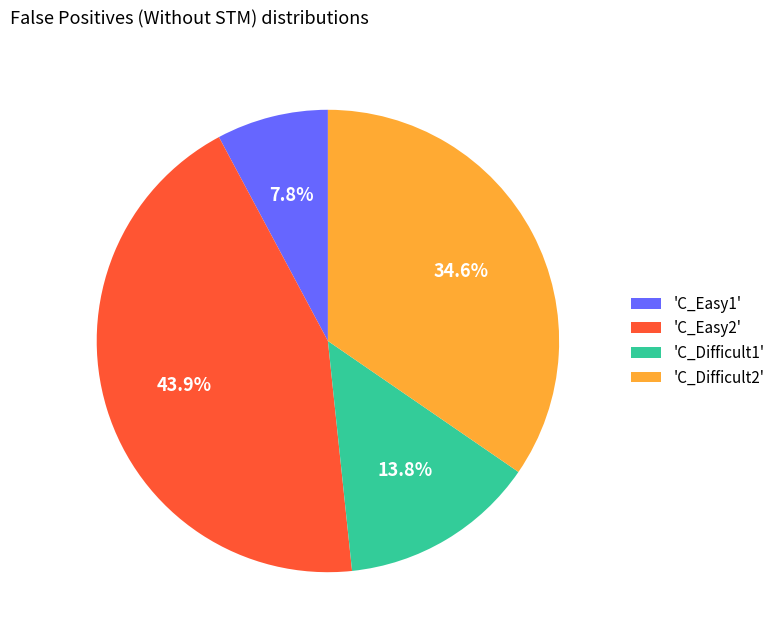

Combined, what portion of the pie is 'C_Difficult1' and 'C_Easy2'?

57.6%